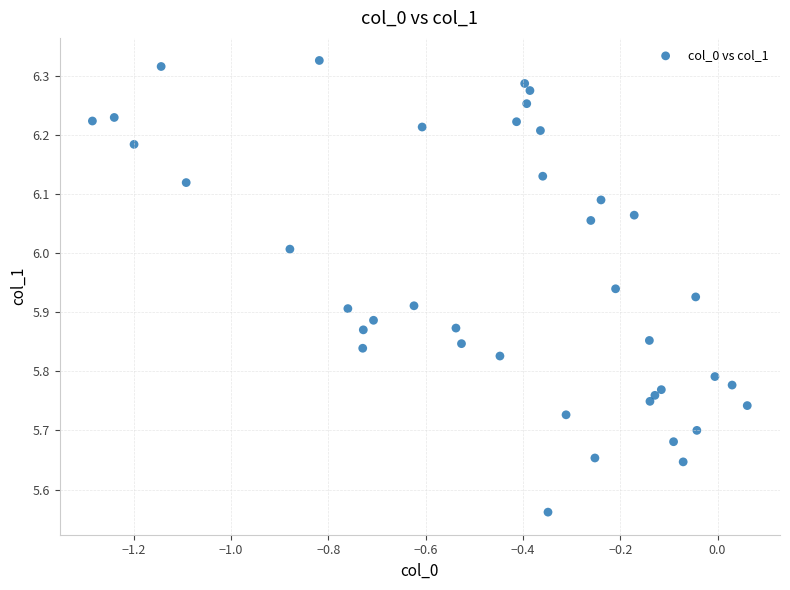

What is the range of X values (max minus min)?

1.3